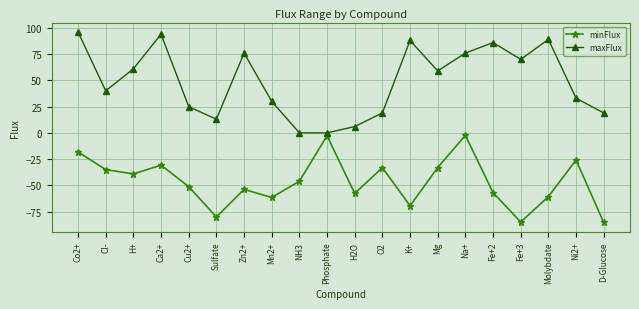

True or false: minFlux has more than 1 points higher than both neighbors.

True